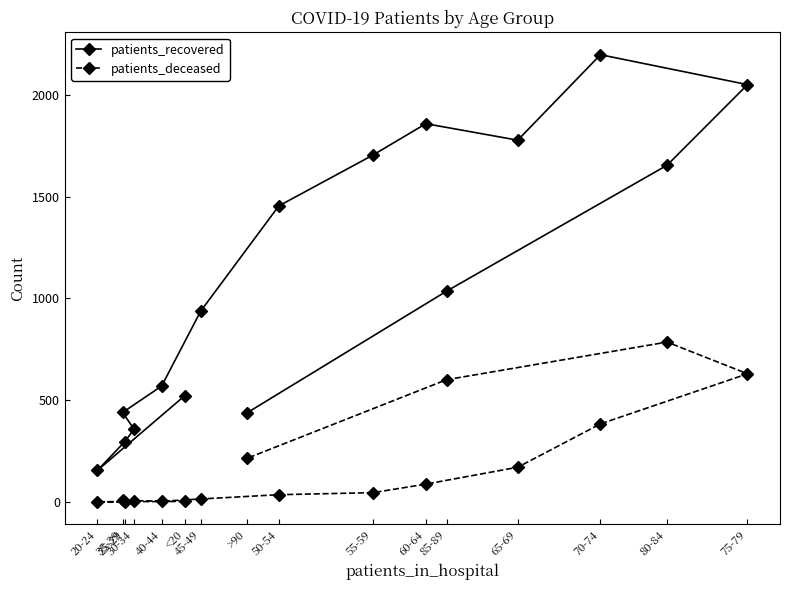

True or false: patients_deceased and patients_recovered cross at least once.

False